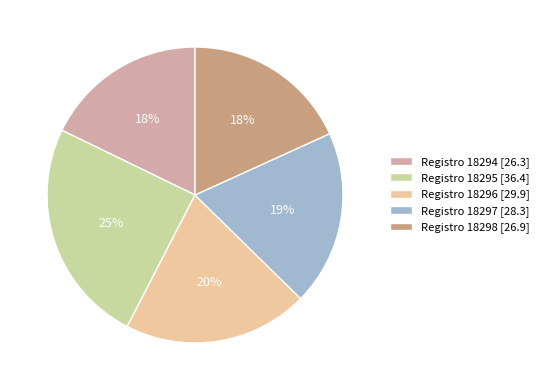

The Registro 18294 [26.3] slice represents 18% of the pie. True or false?

True